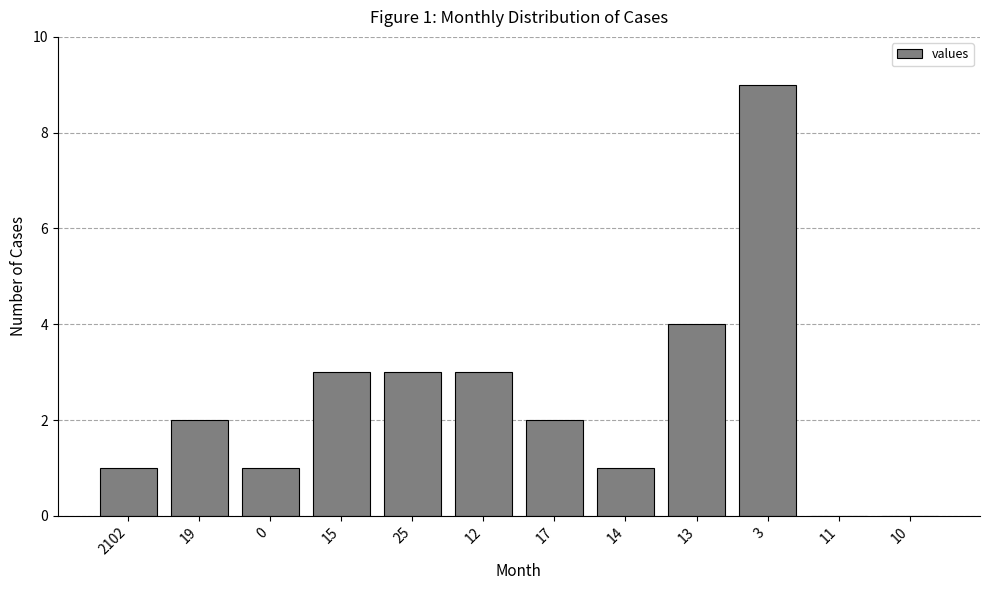

Reading left to right, transcribe all the data shown in this chart.

1	2	1	3	3	3	2	1	4	9	0	0